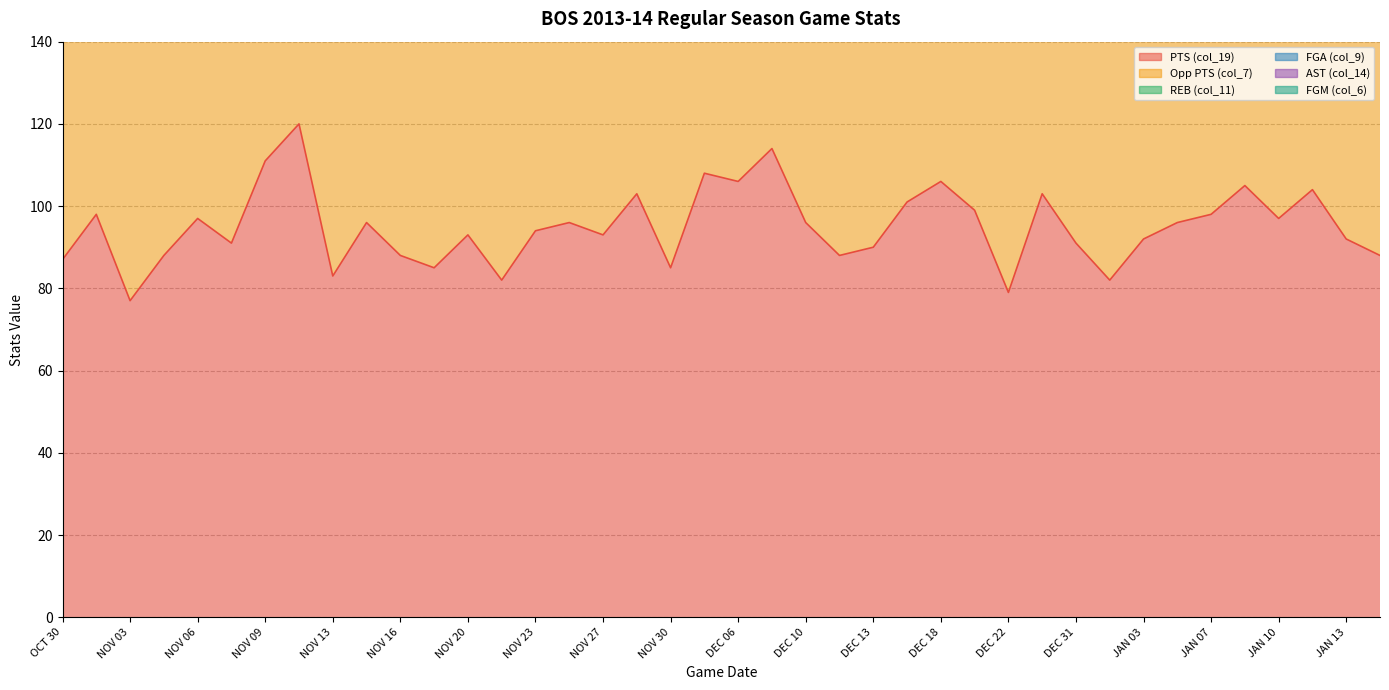

What is the maximum value for col_9?

29